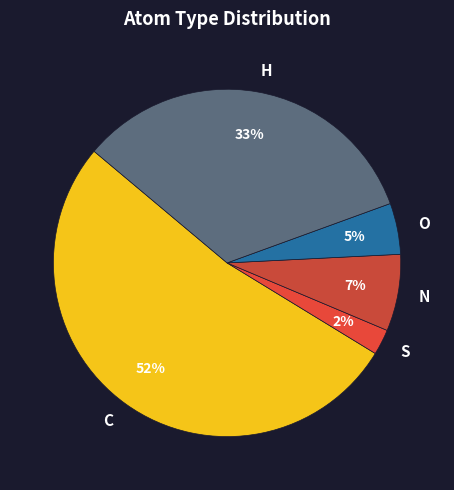

Combined, do C and N account for over 50%?

Yes